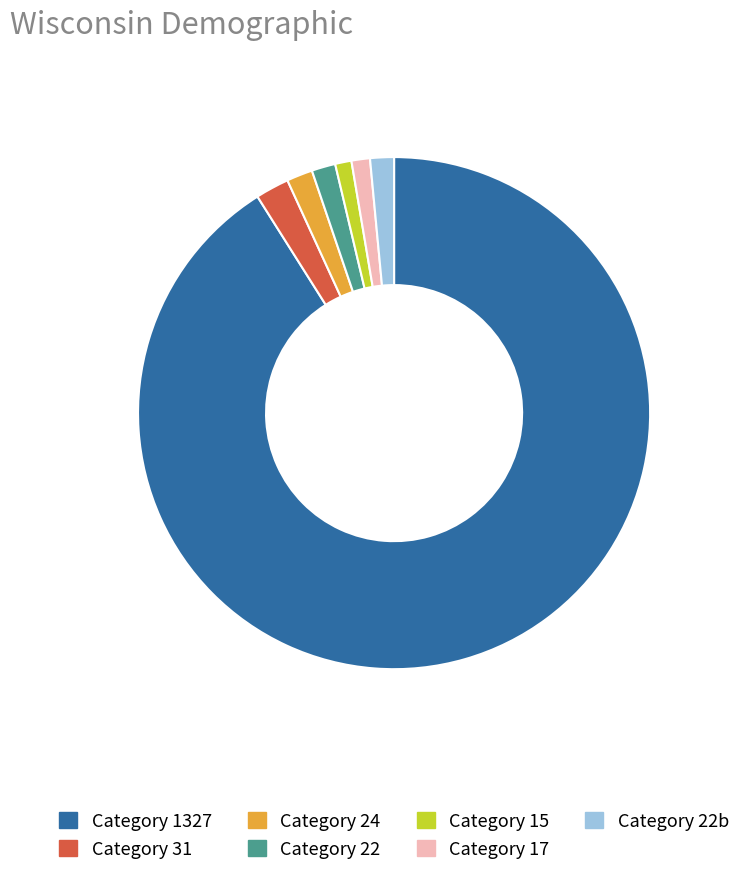

Between Category 1327 and Category 17, which is larger?

Category 1327